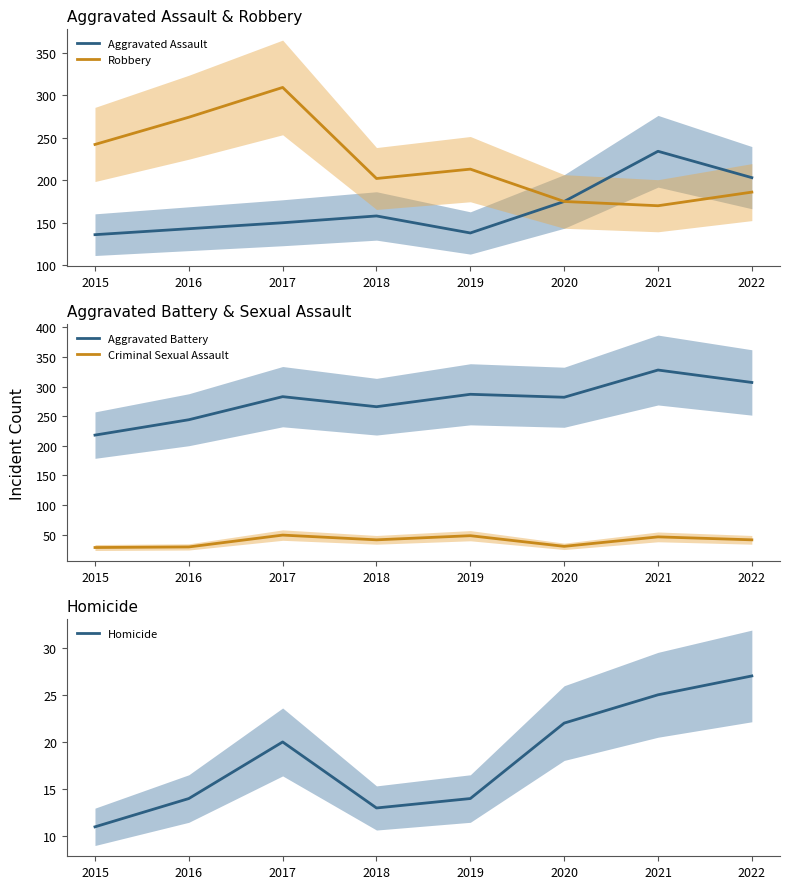

How many lines are shown in the chart?

5